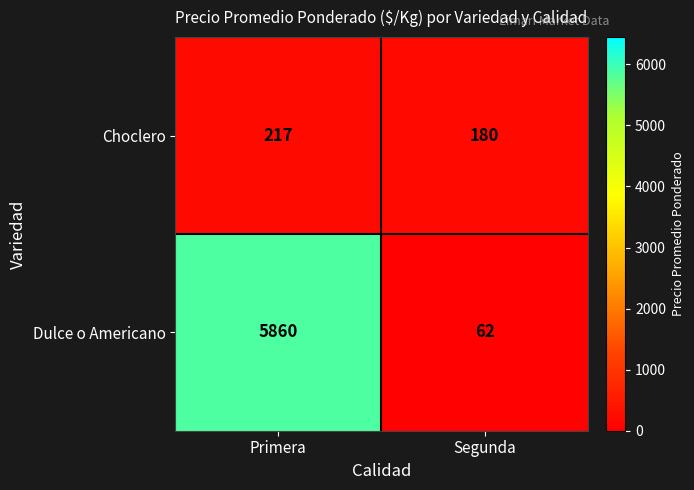

At how many categories does at least one series exceed 5854?

1